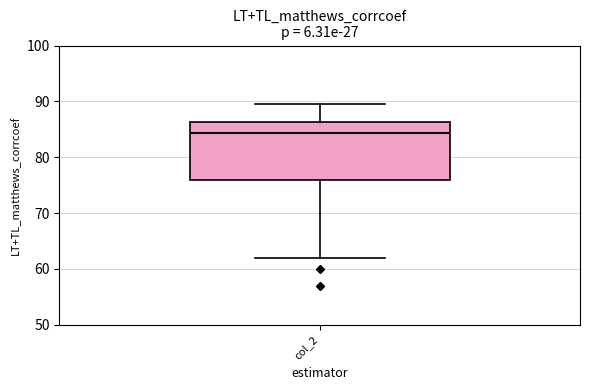

Transcribe this box plot: give where the median line is, the range the box spans, and where the two whiskers end, as read against the y-axis. The values are not printed on the chart, so give them approximately, as read against the axis.

median 84, box 76 to 86, whiskers 62 to 89